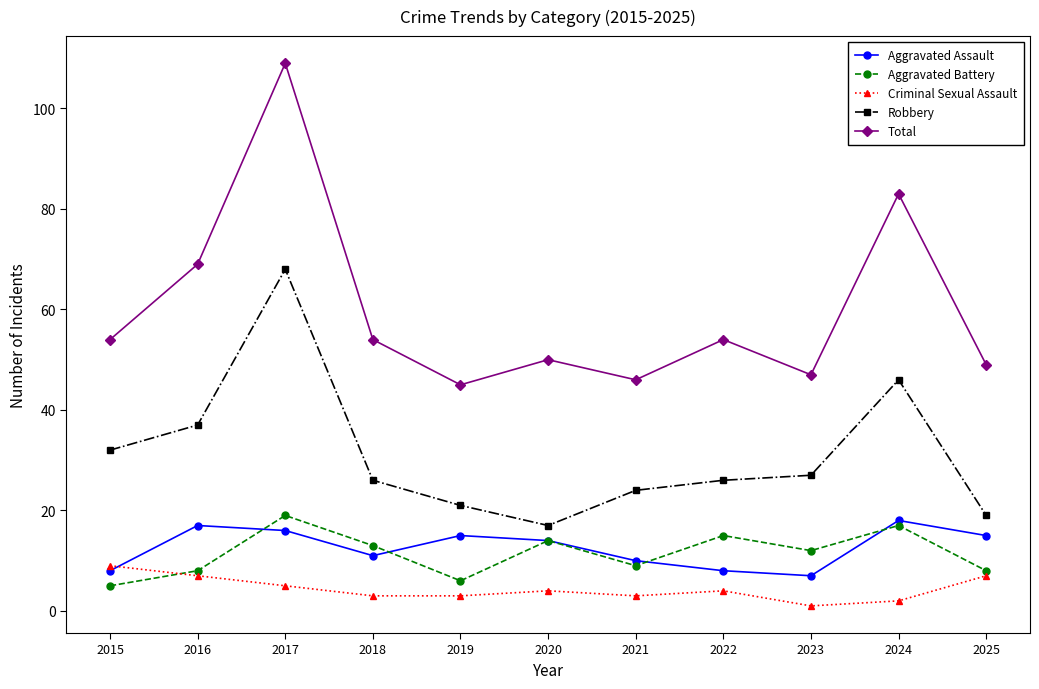

At which label does Aggravated Battery reach its peak?

2017